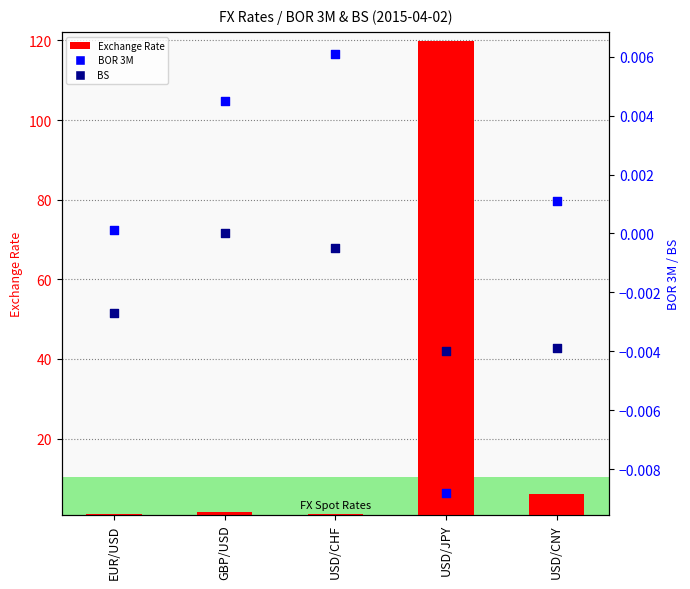

Which series has the largest total across all categories?

Exchange Rate